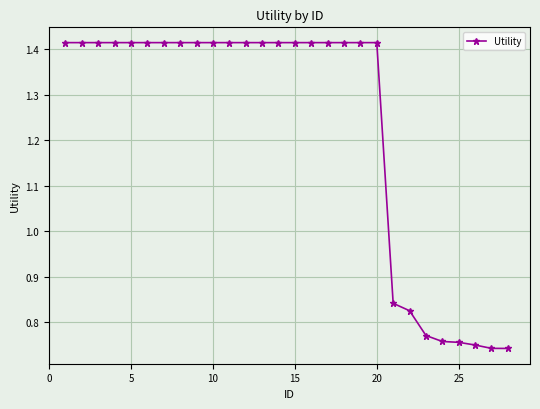

What is the sum of all values?

34.5